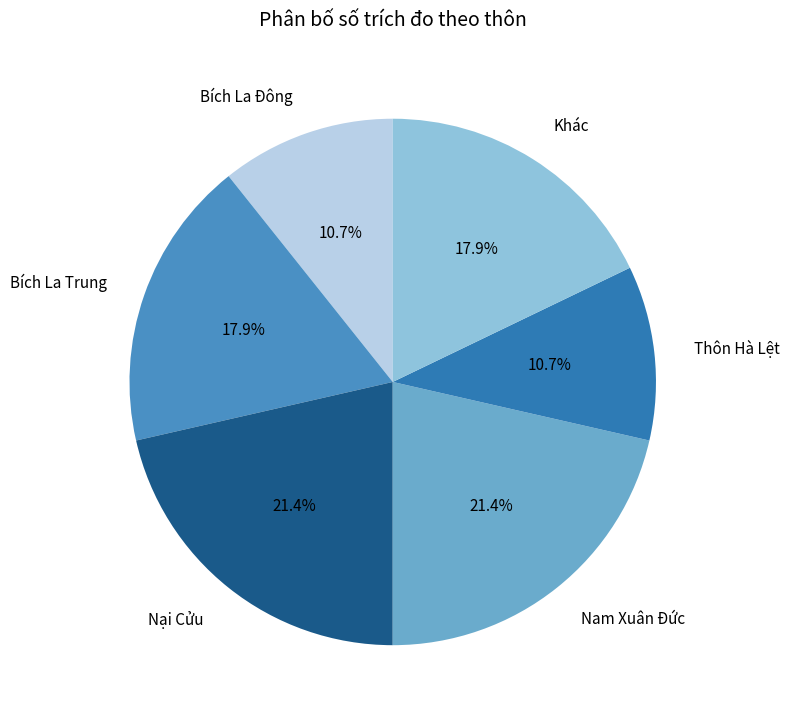

How much of the chart is everything except Nam Xuân Đức?

78.6%